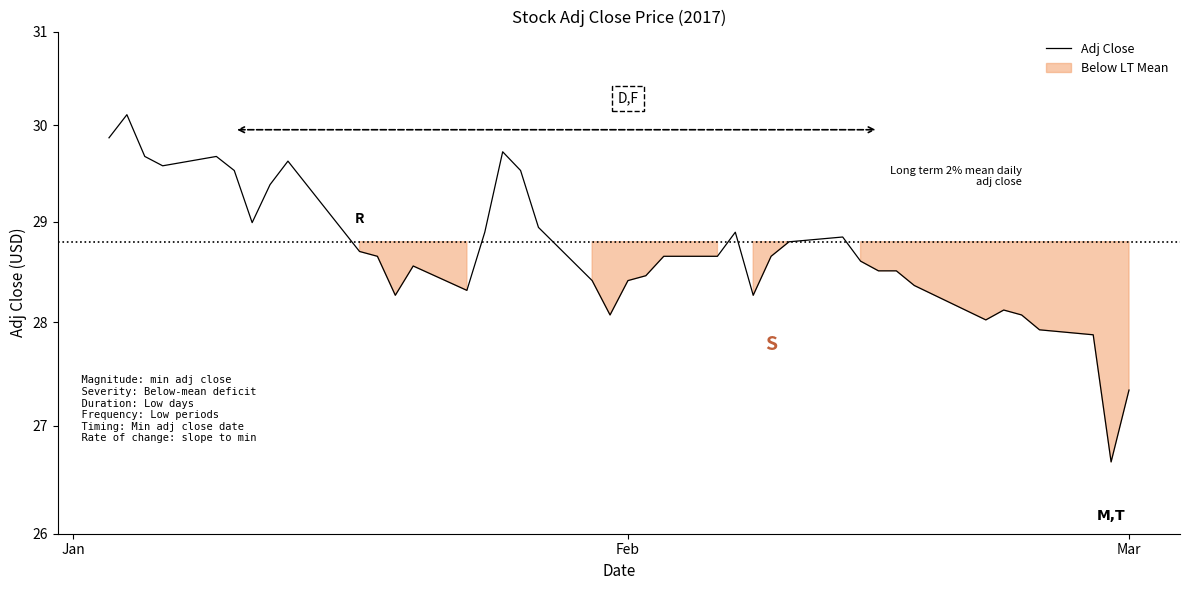

True or false: there are more than 0 points higher than both neighbors.

True